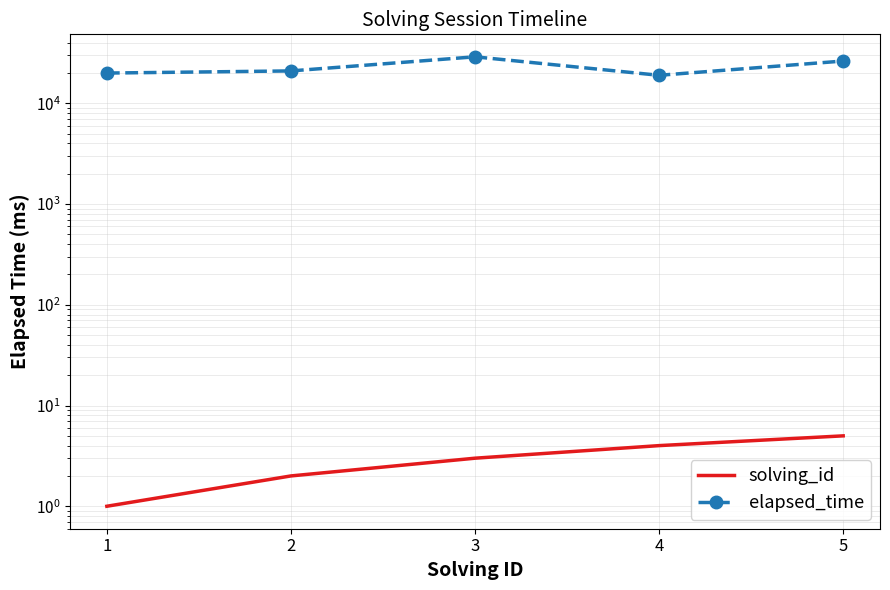

Which series has the largest total across all categories?

elapsed_time